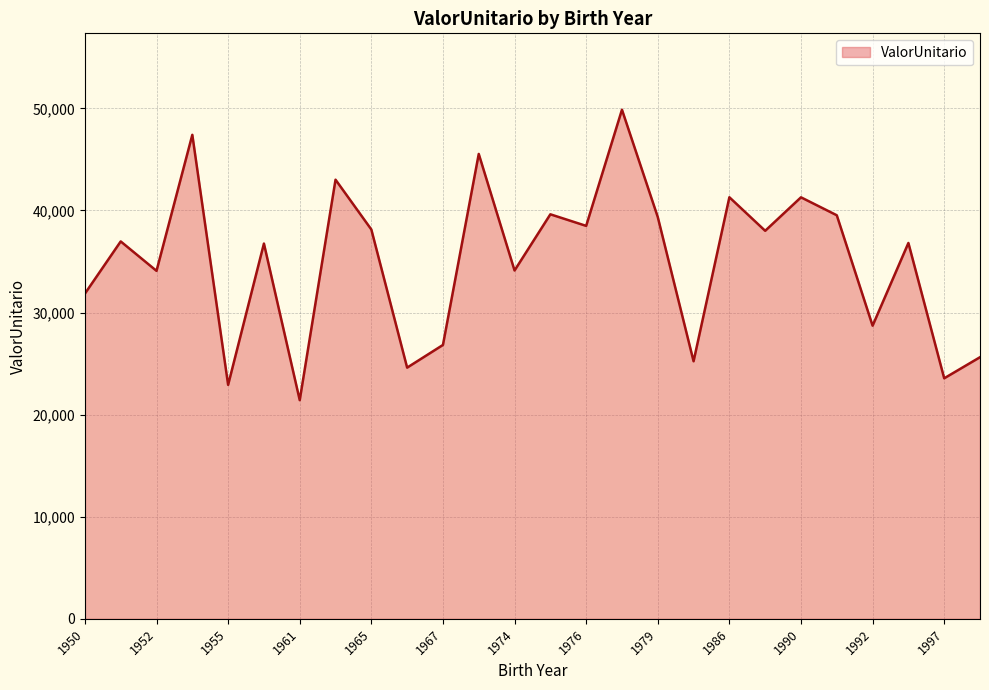

What is the difference between the maximum and minimum values?

28453.2